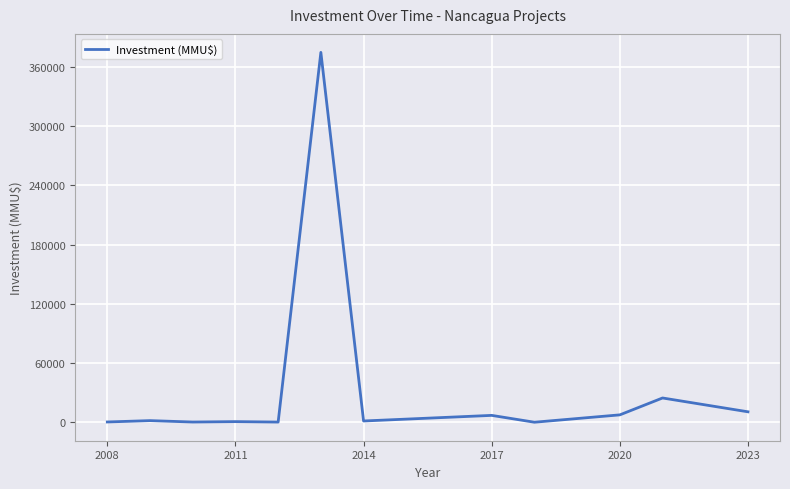

What is the greatest value displayed?

374630